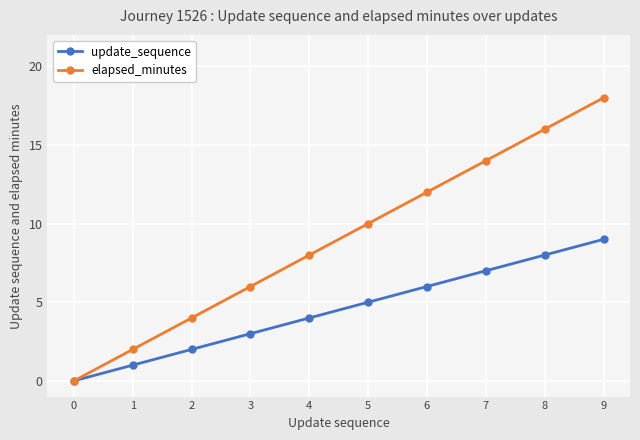

What is the difference between the elapsed_minutes values at 3 and 9?

12